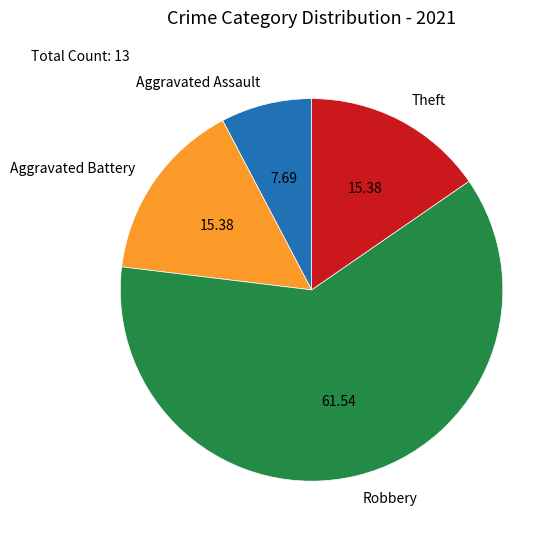

Is there any slice that represents more than half of the pie?

Yes